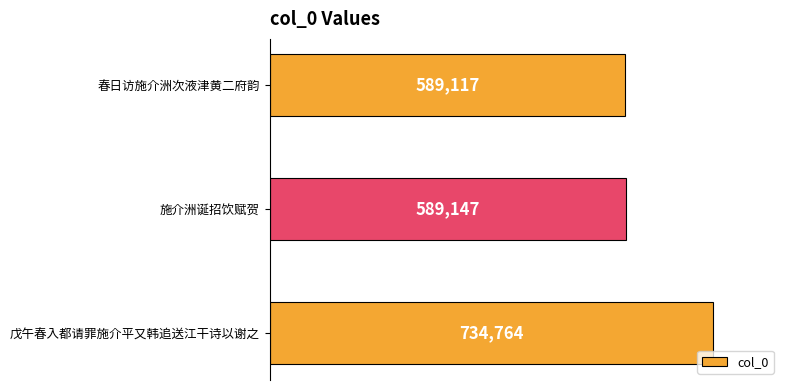

What is the difference between the maximum and minimum values?

145647